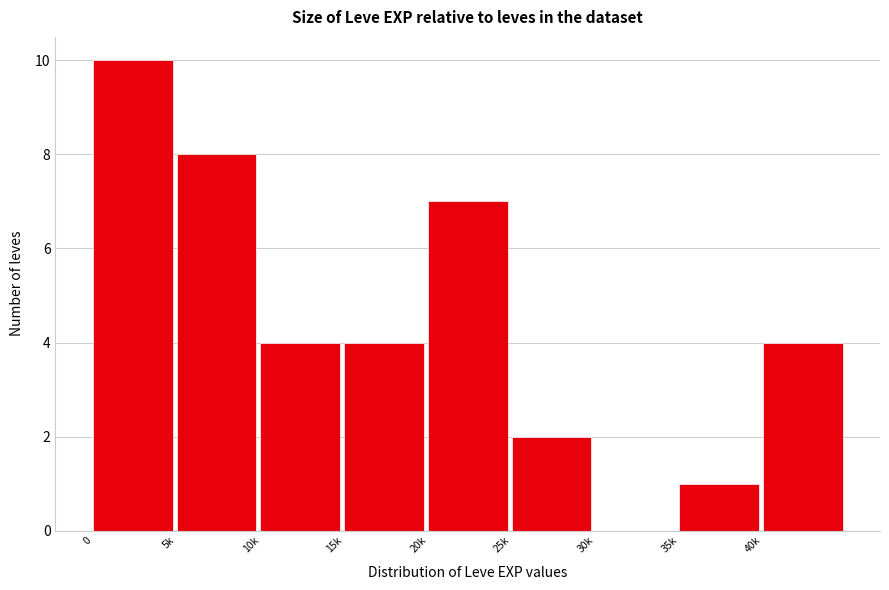

Reading left to right, what are all the values shown in this chart?

0=10	5k=8	10k=4	15k=4	20k=7	25k=2	30k=0	35k=1	40k=4